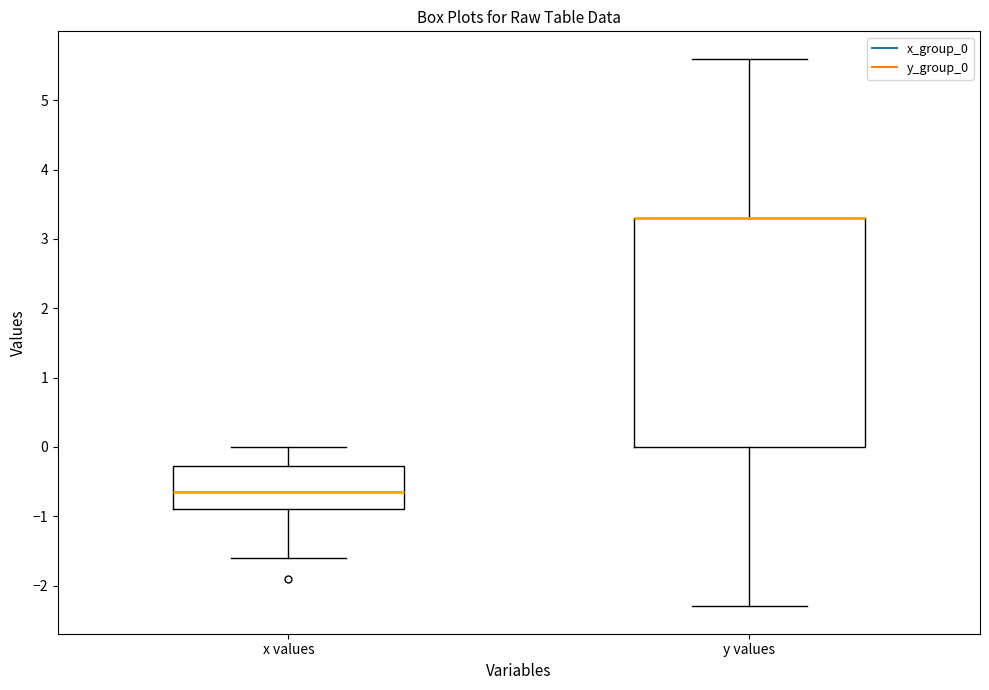

Reading left to right, read every box against the y-axis: the position of its median line, the range the box covers, and the ends of its whiskers. The values are not printed on the chart, so give them approximately, as read against the axis.

x values: median -0.6, box -0.9 to -0.3, whiskers -1.6 to 0.0
y values: median 3.3 (drawn on the box's upper edge), box 0.0 to 3.3, whiskers -2.3 to 5.6